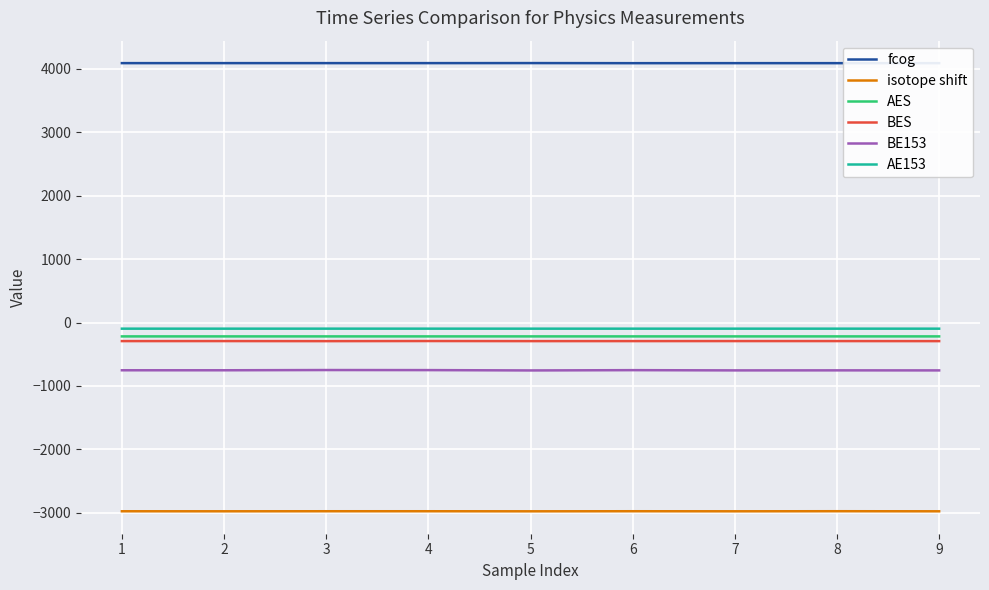

Which series has the widest spread of values?

BE153